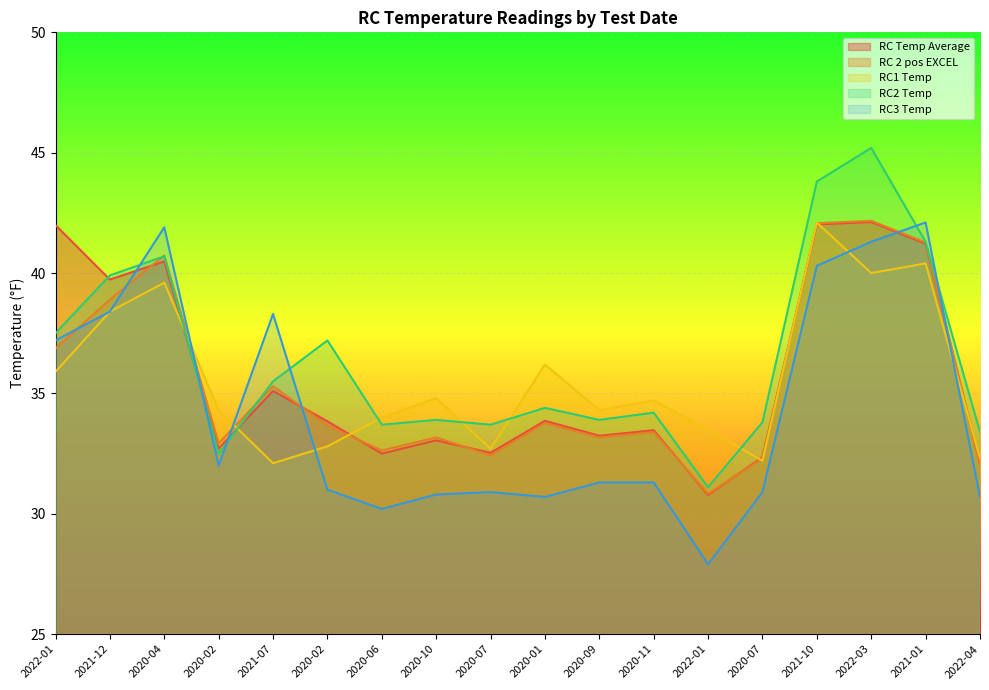

True or false: RC3 Temp has a value of 66.1 at 2020-04.

False